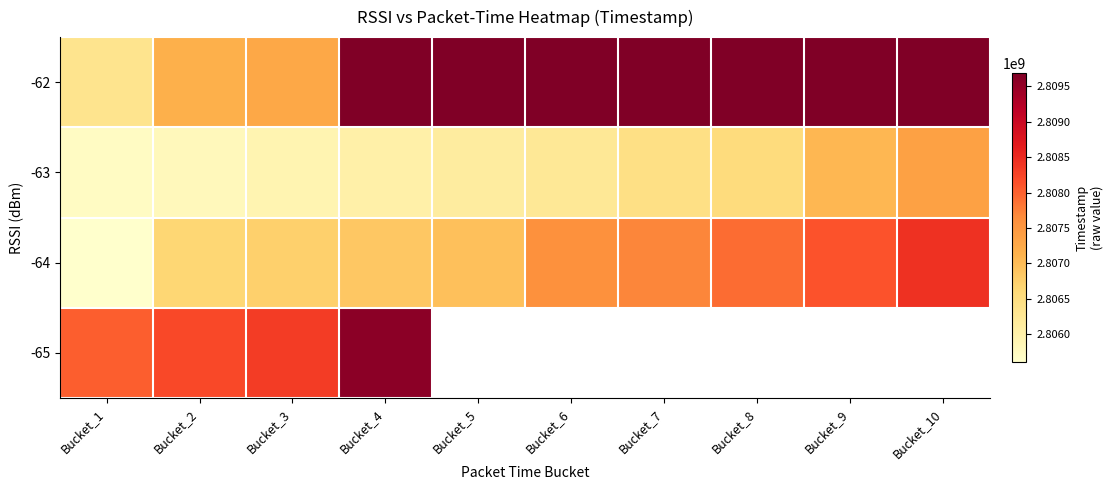

Rank the series by their maximum value, from highest to lowest.

-62, -65, -64, -63